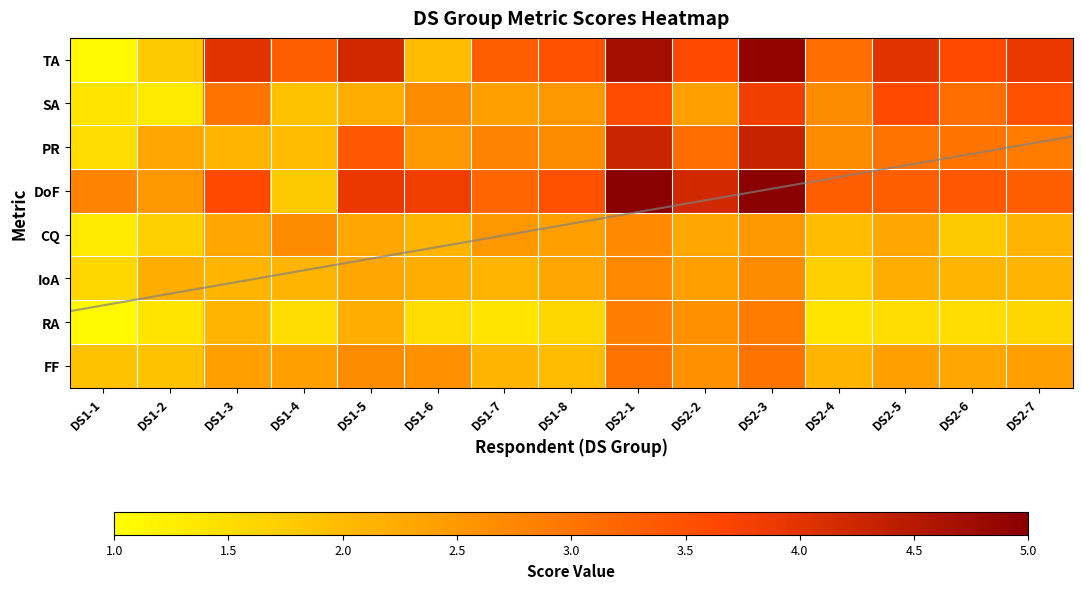

At which label is SA closest to 2?

DS1-4